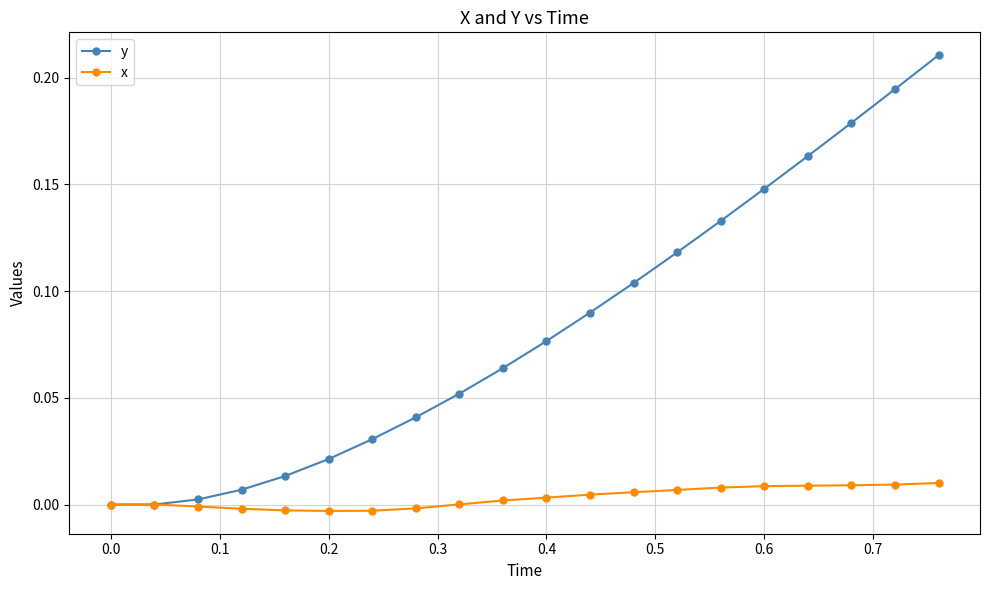

Which series has the largest total across all categories?

y